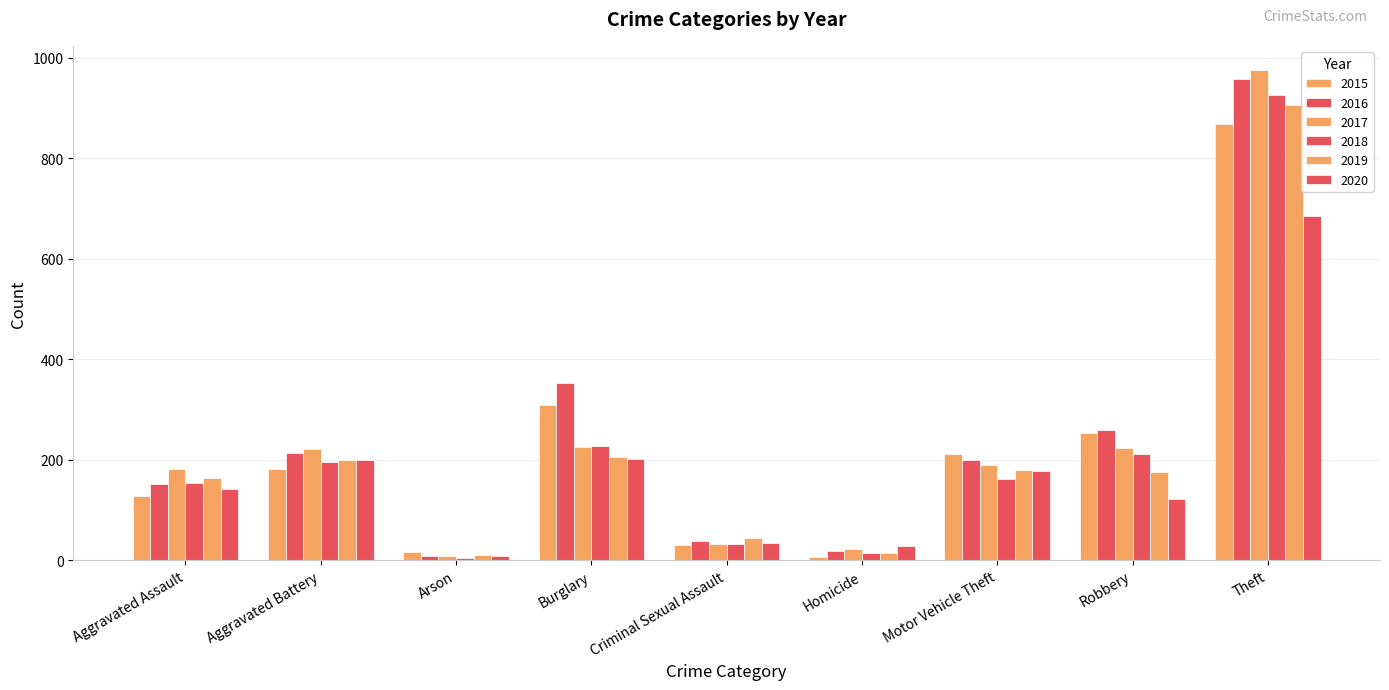

Reading left to right, what are all the values shown in this chart?

2015: 128	181	16	309	30	6	212	254	869
2016: 152	213	8	352	38	18	199	259	957
2017: 182	222	9	225	33	23	189	223	975
2018: 153	196	5	228	32	15	161	211	925
2019: 164	200	10	205	45	14	180	175	905
2020: 142	199	9	202	34	28	178	122	685